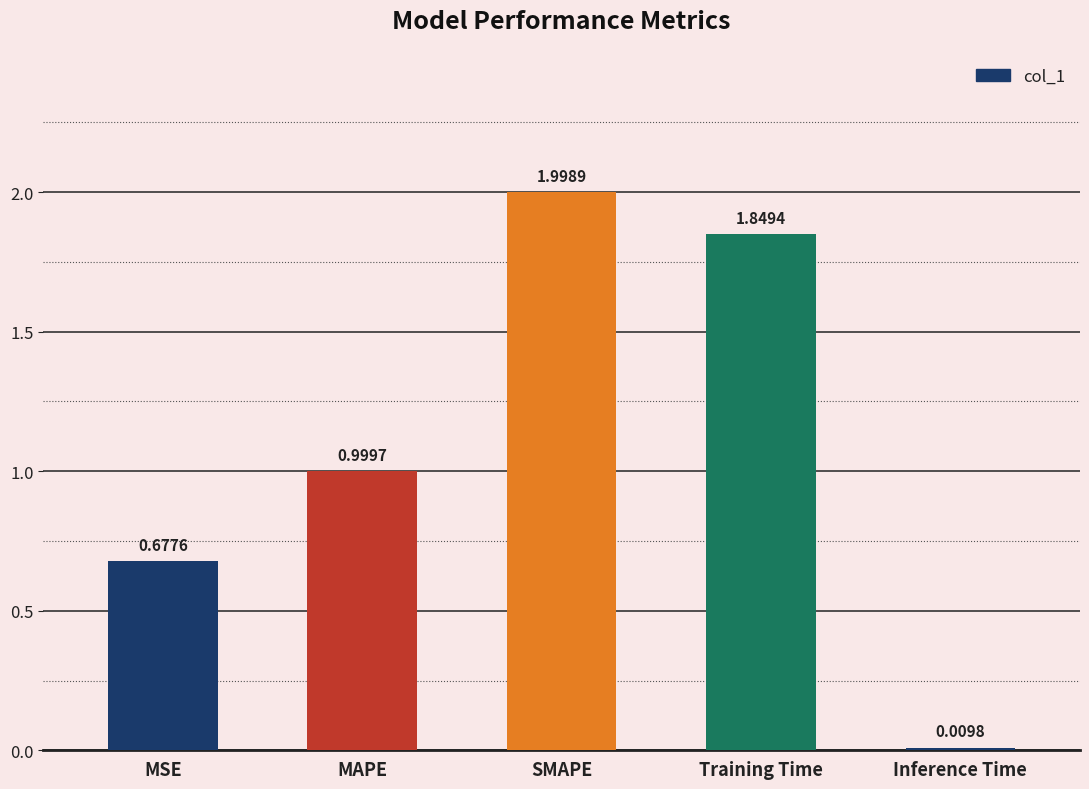

Where is the data nearest to the value 1?

MAPE